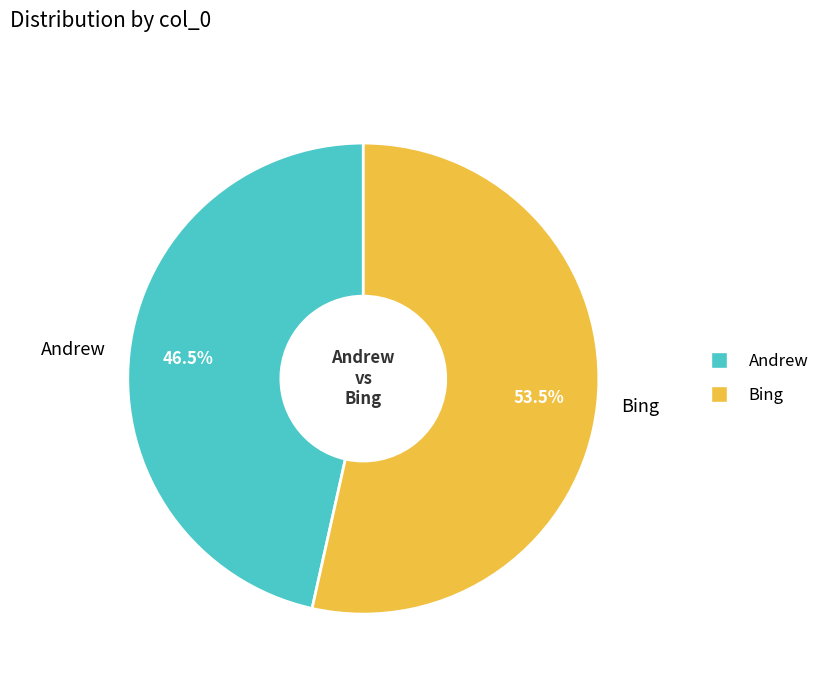

What is the ratio of the value at Andrew to the value at Bing?

0.9